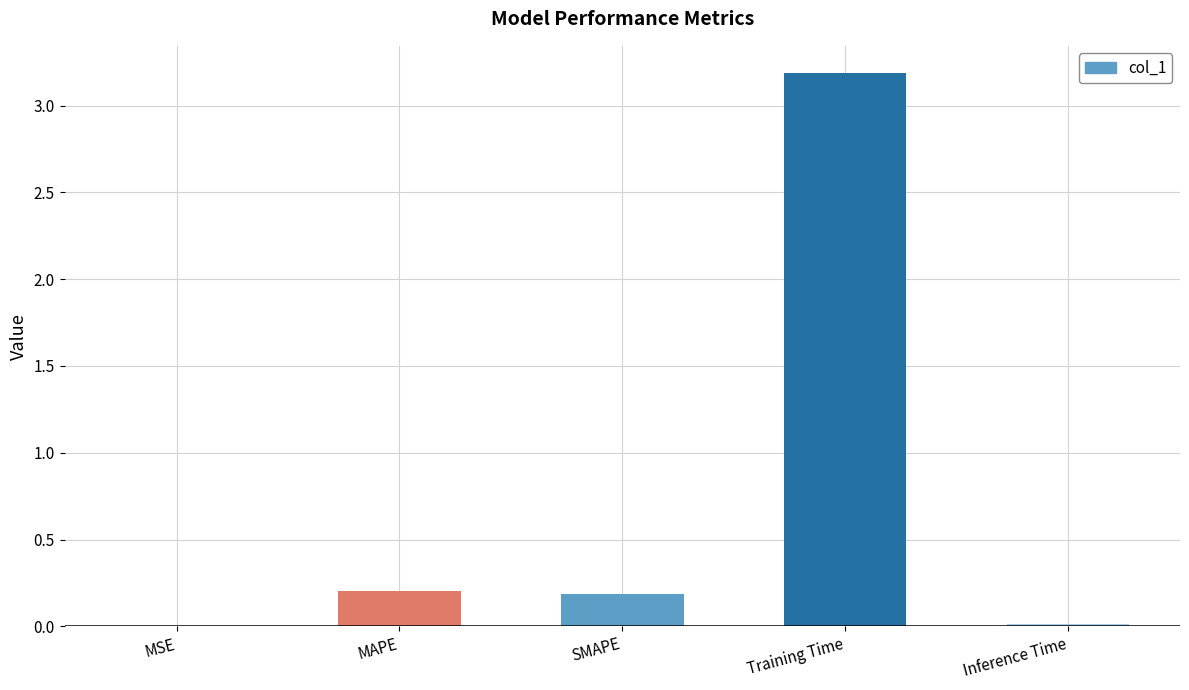

Between MSE and Training Time, which is larger?

Training Time